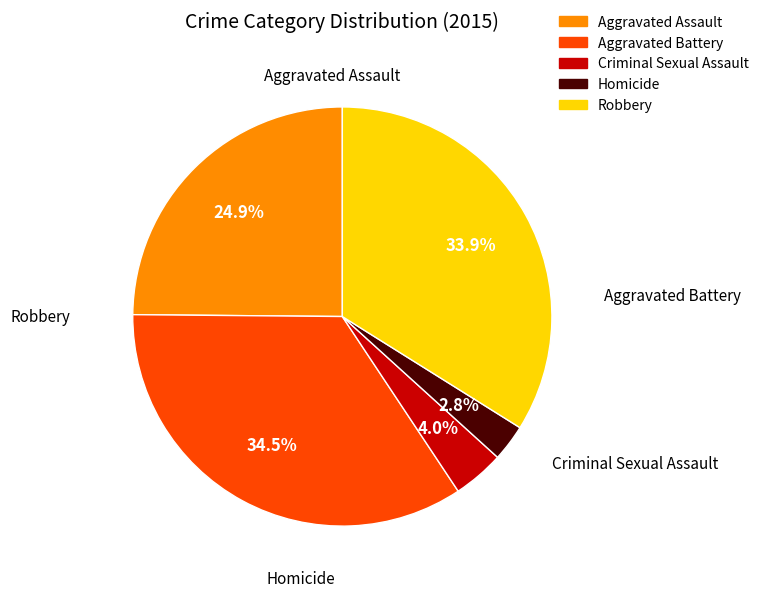

What is the largest slice in the pie chart?

Aggravated Battery